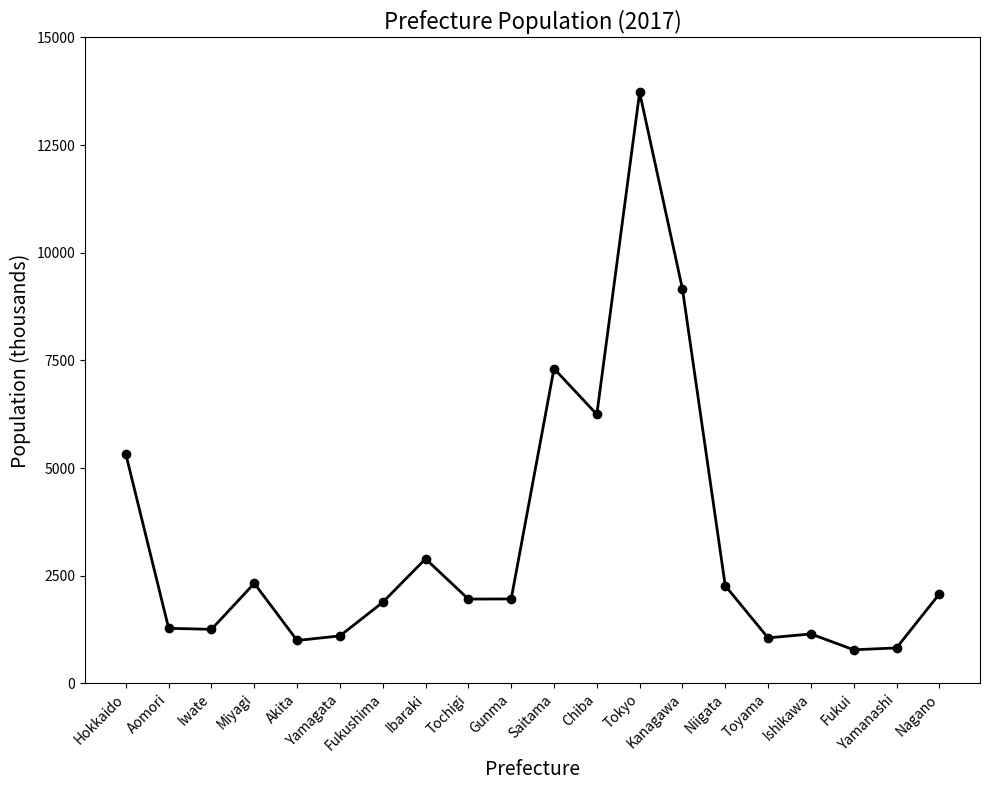

At which label is the value closest to 7251?

Saitama